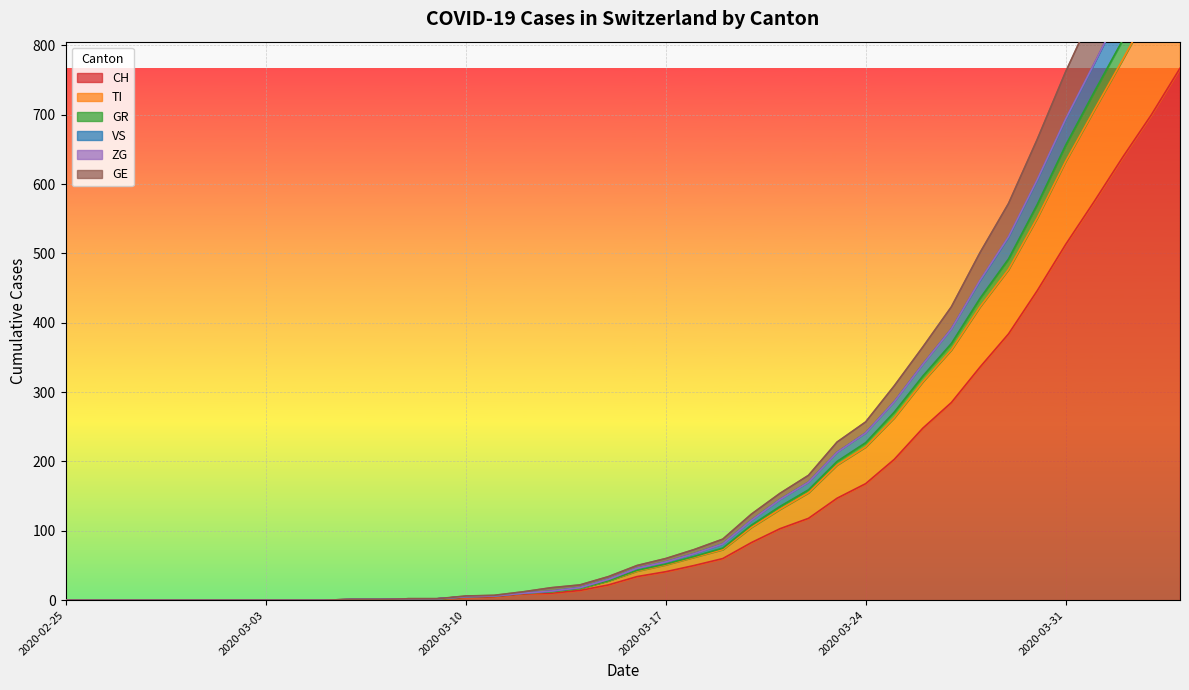

The CH series shows 741 at 2020-03-31. True or false?

False